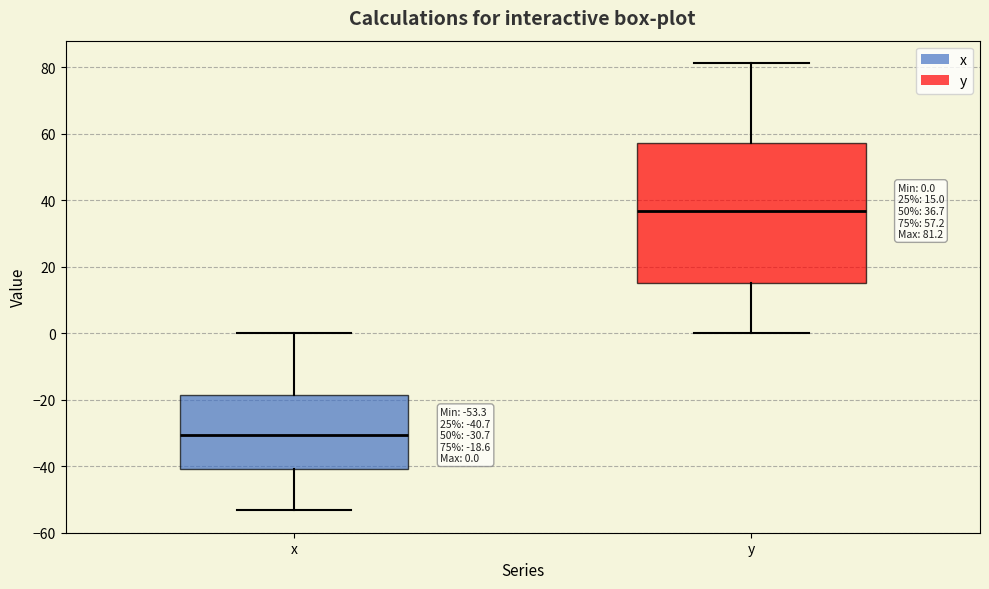

Which box's median line is the highest?

y